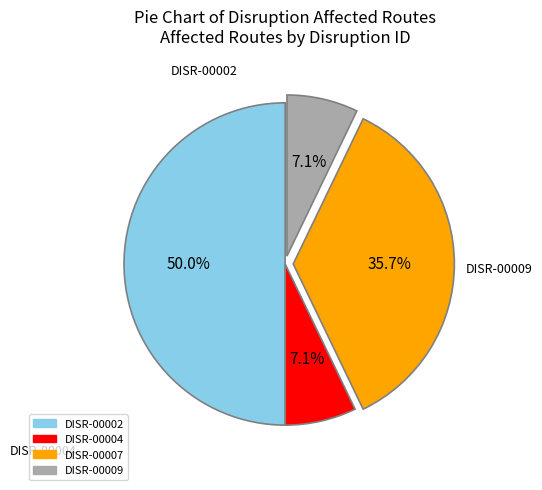

Is it true that DISR-00009 is 22% of the pie?

False